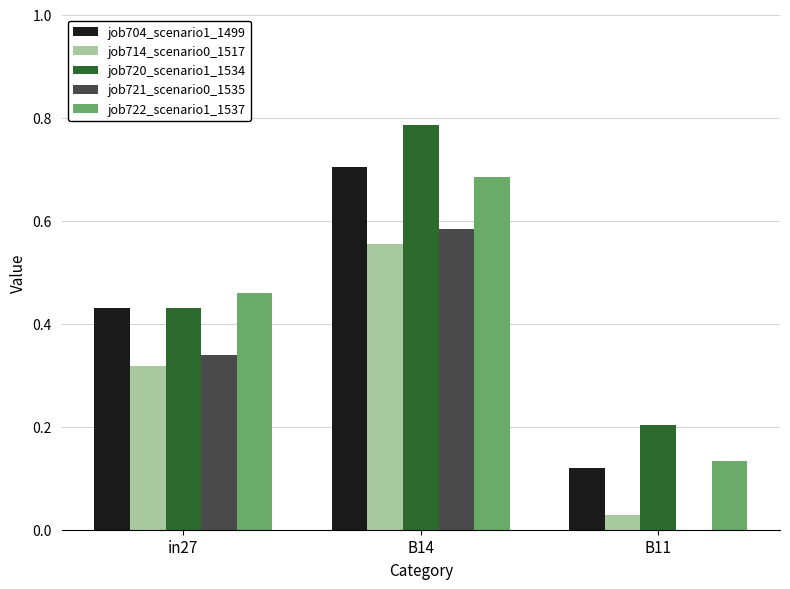

Are the bars horizontal?

No